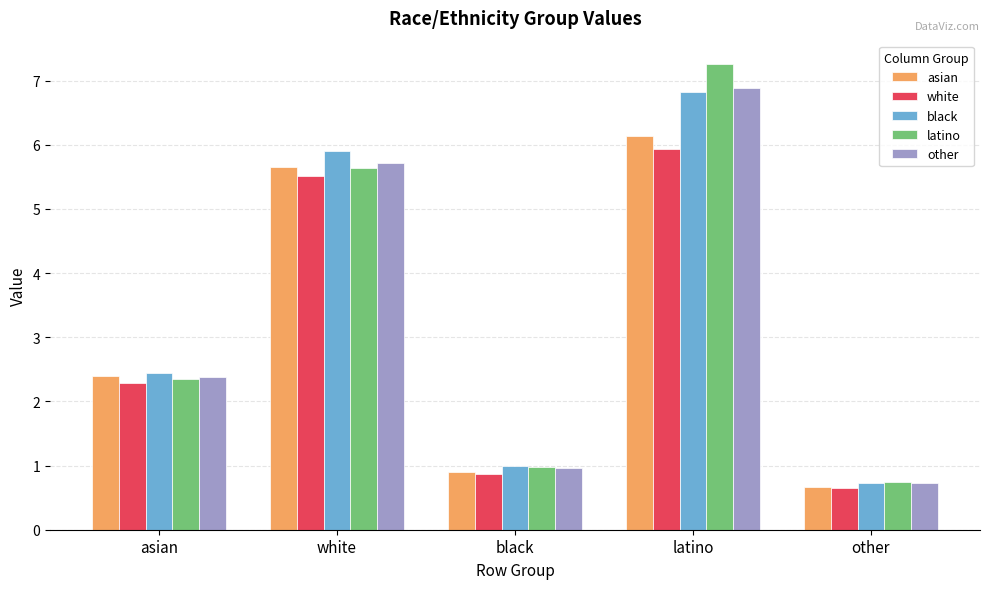

At how many categories does at least one series exceed 3?

2